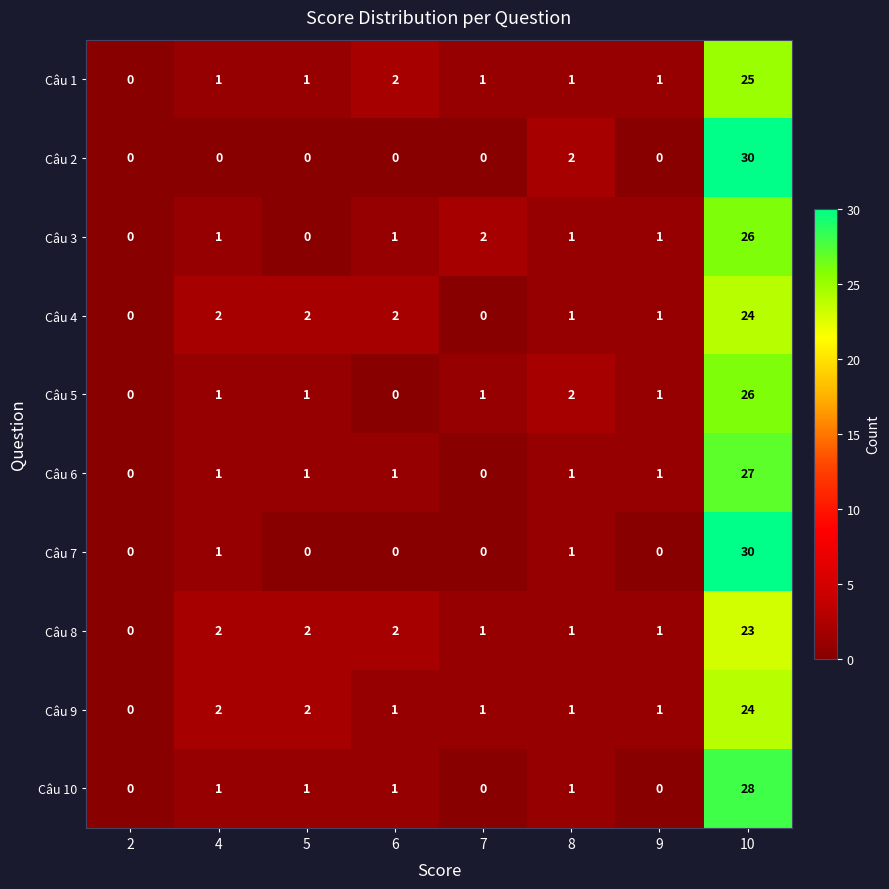

What is the sum of all Câu 2 values?

32